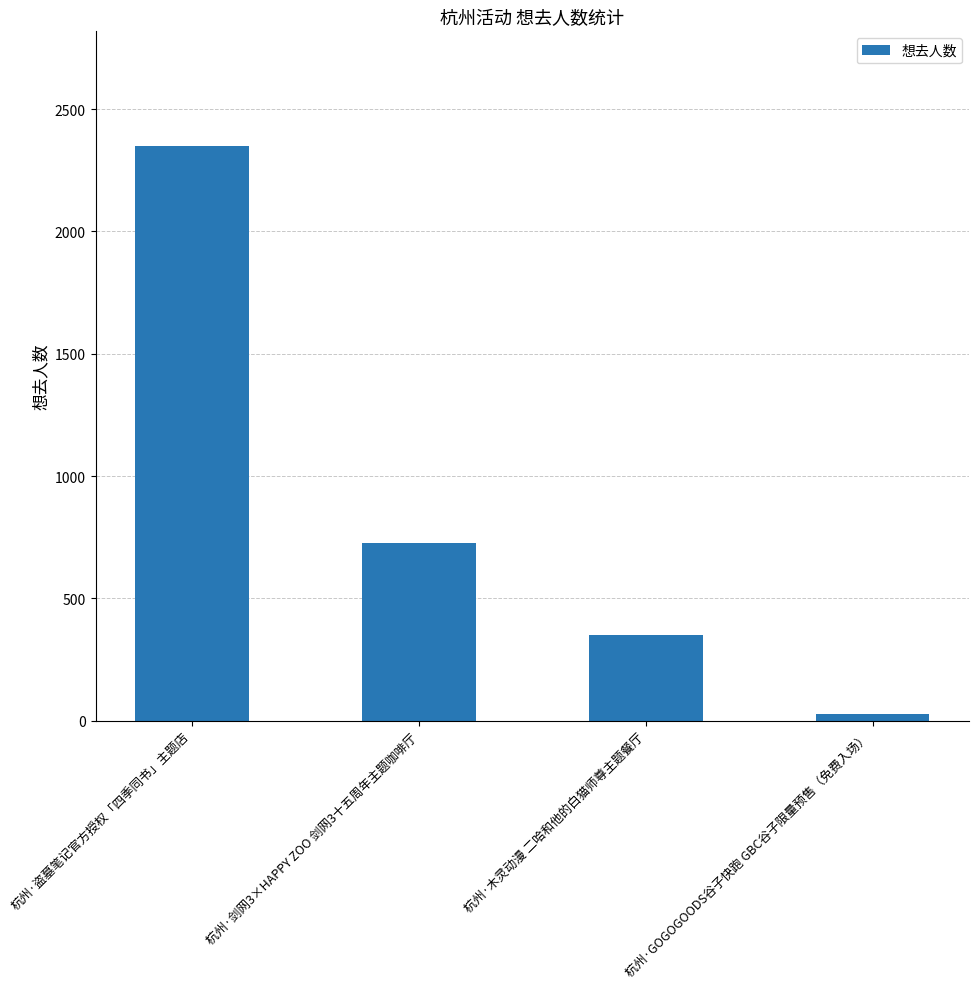

List the labels in order of value, smallest first.

杭州·GOGOGOODS谷子快跑 GBC谷子限量预售（免费入场）, 杭州·木灵动漫 二哈和他的白猫师尊主题餐厅, 杭州·剑网3×HAPPY ZOO 剑网3十五周年主题咖啡厅, 杭州·盗墓笔记官方授权「四季同书」主题店